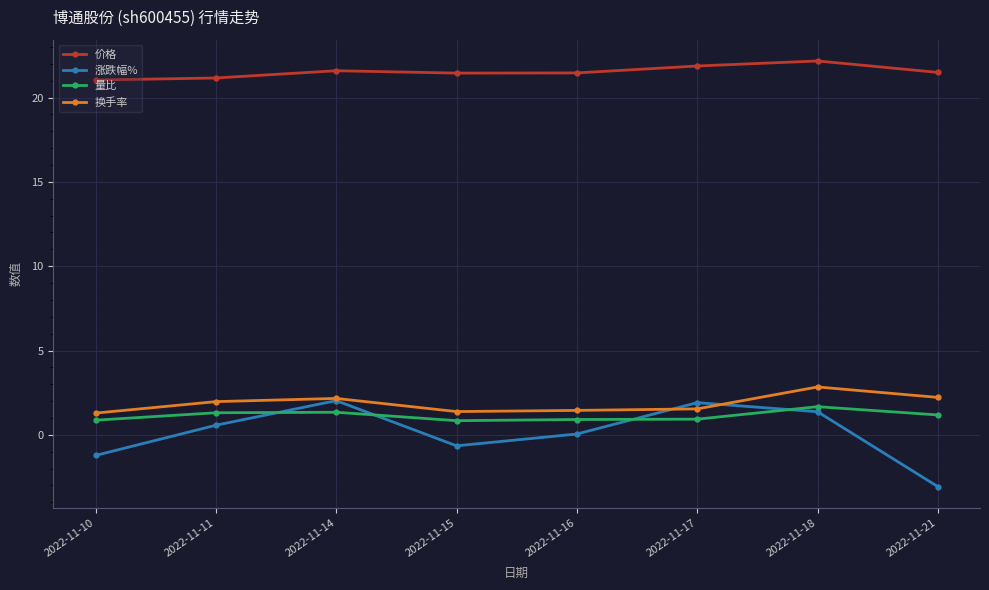

What is the value of the 涨跌幅% point at the 3rd from the left?

2.0